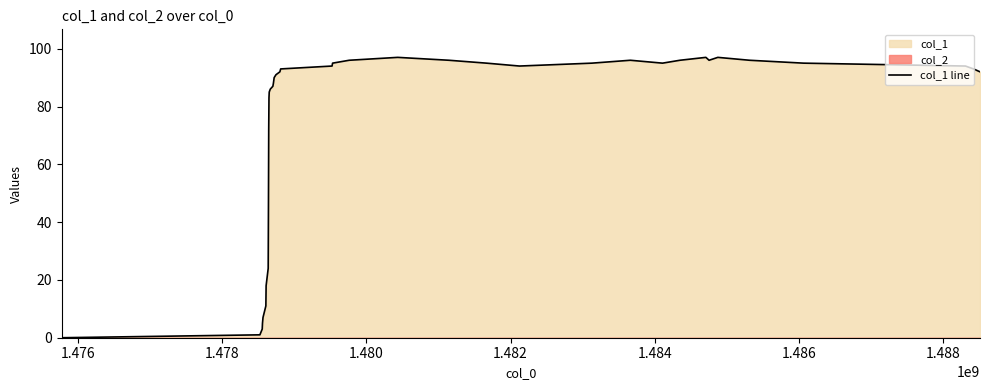

What is the value of the 29th point from the left?

96